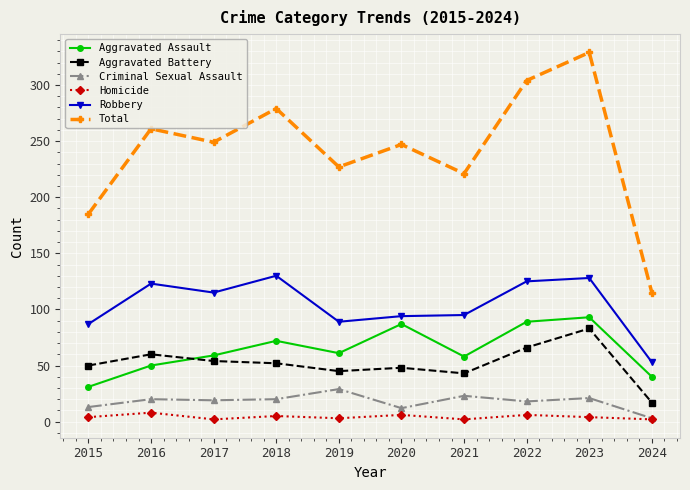

How many distinct data groups are displayed?

6